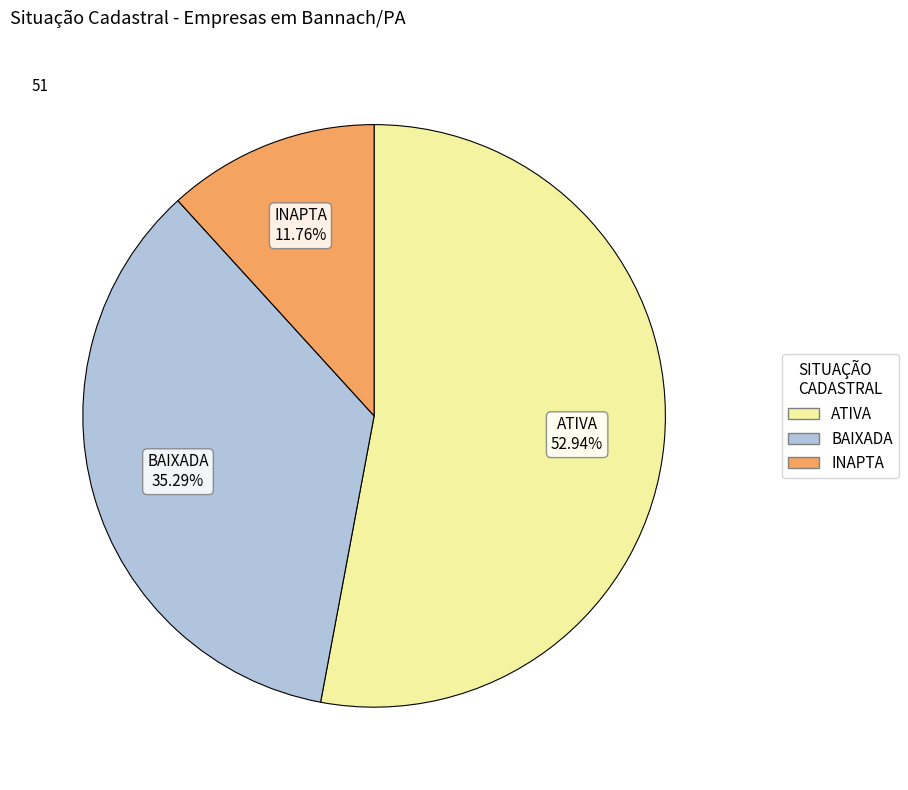

What is the ratio of the value at ATIVA to the value at BAIXADA?

1.5